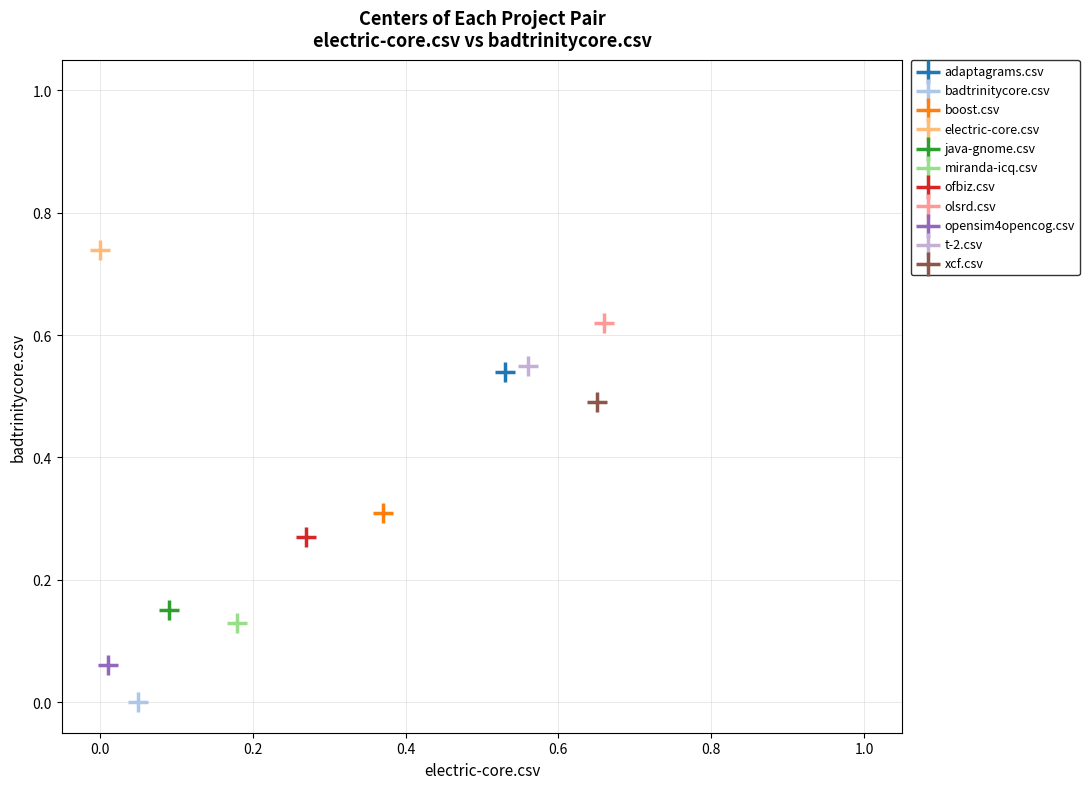

What are all the series names shown in the legend?

adaptagrams.csv, badtrinitycore.csv, boost.csv, electric-core.csv, java-gnome.csv, miranda-icq.csv, ofbiz.csv, olsrd.csv, opensim4opencog.csv, t-2.csv, xcf.csv